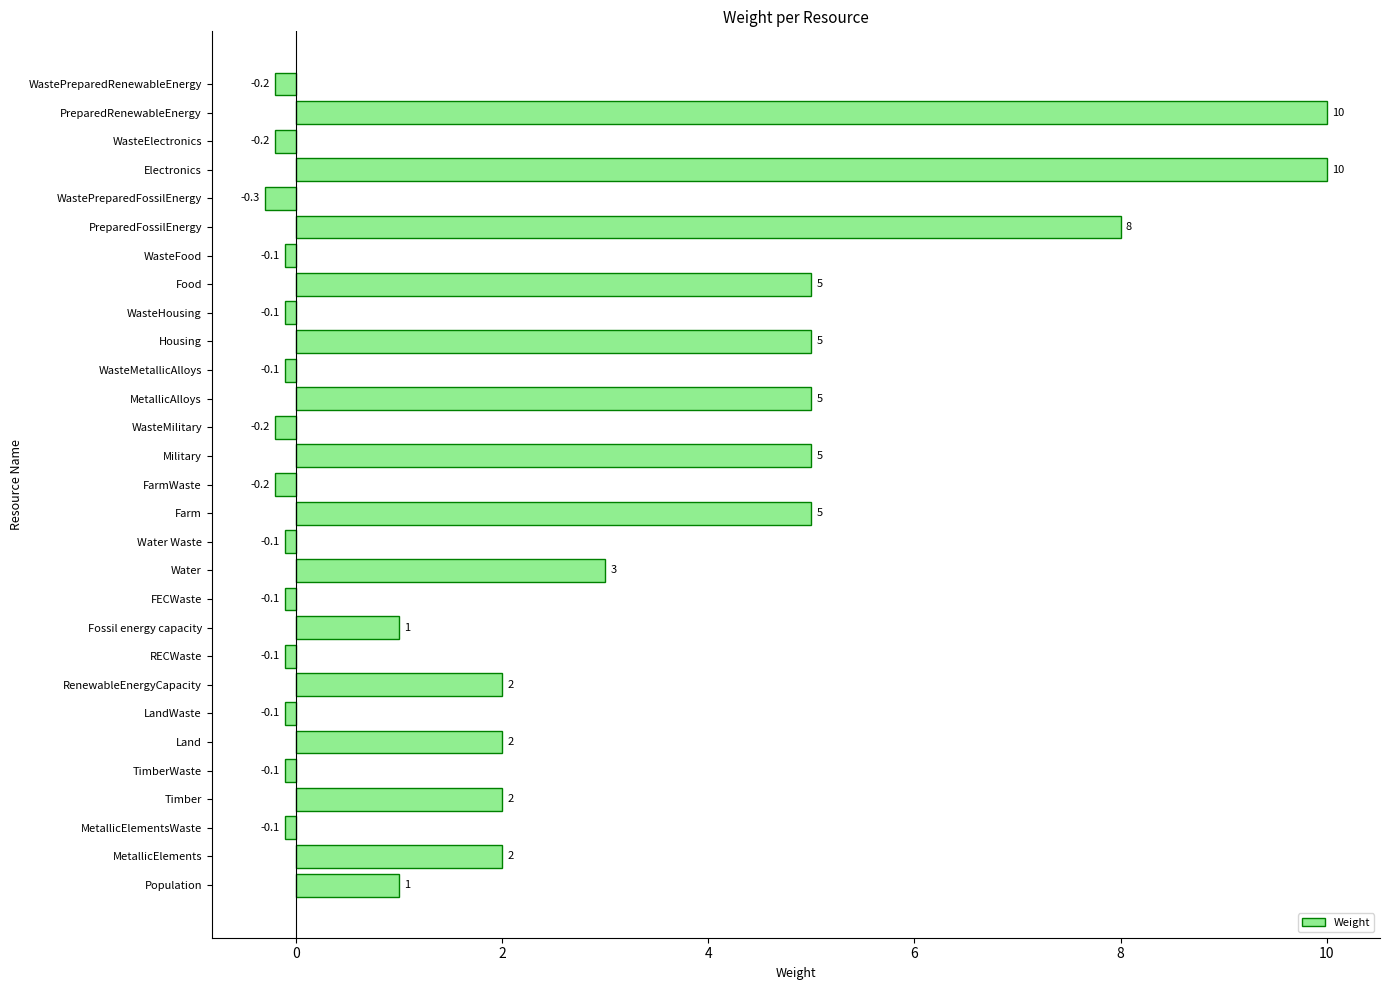

What is the difference between the maximum and minimum values?

10.3